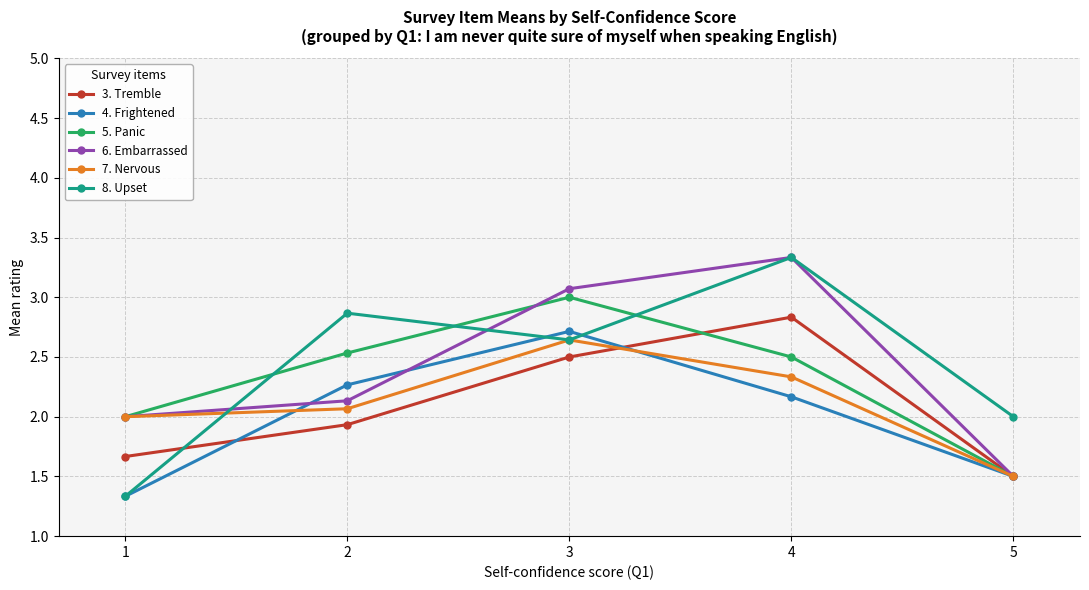

What is the difference between the maximum and minimum values in the 8. Upset series?

2.0